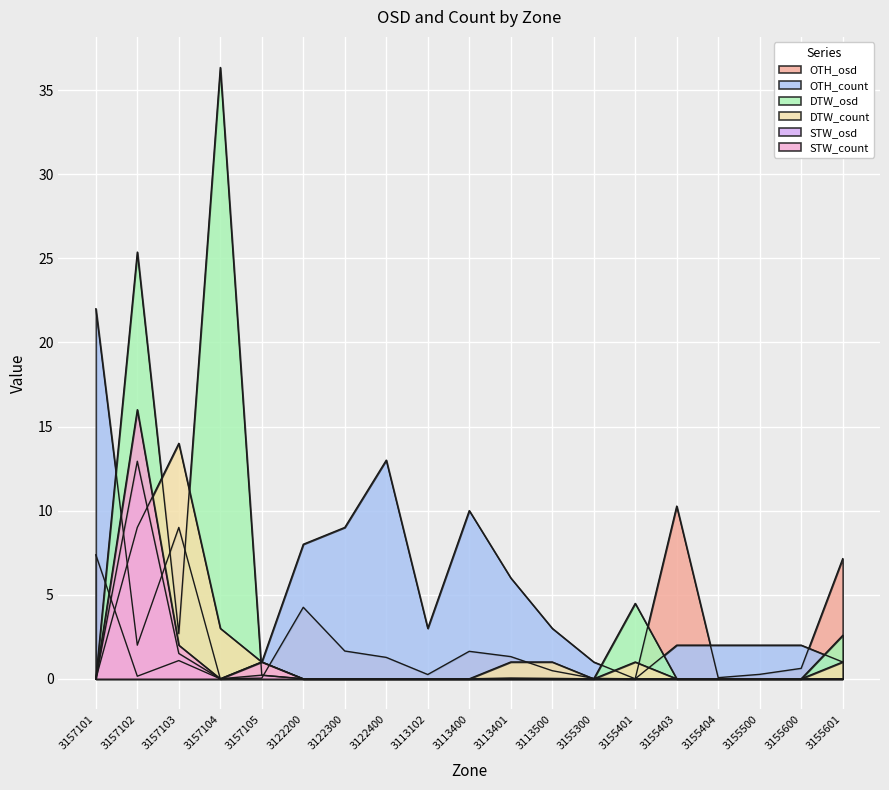

Which series has the largest range (max minus min)?

DTW_osd